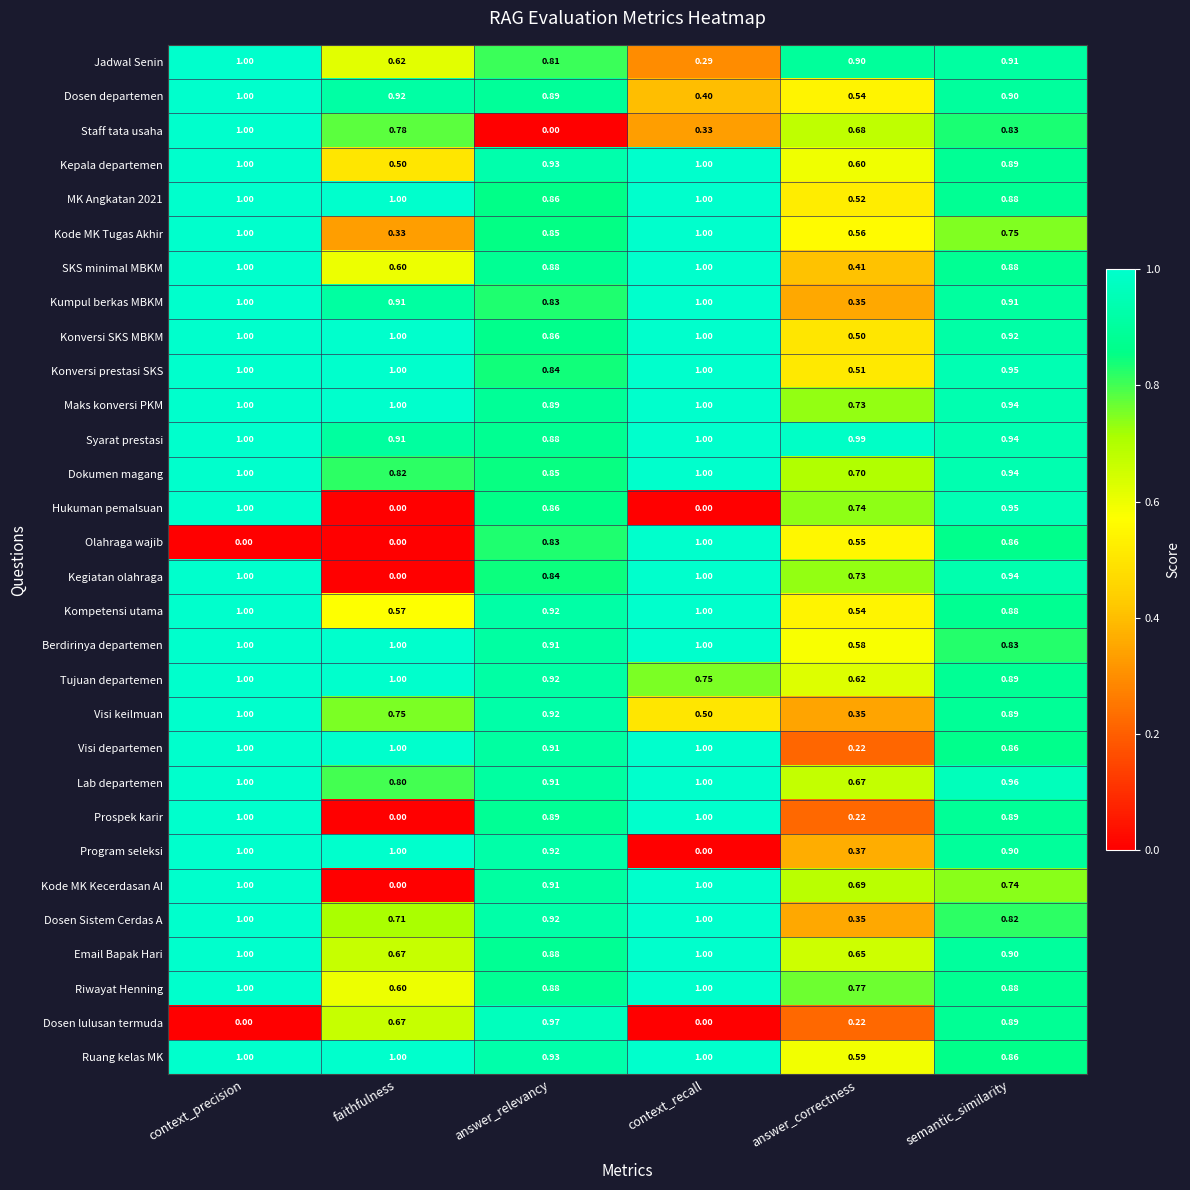

Which series has the largest total across all categories?

Syarat prestasi